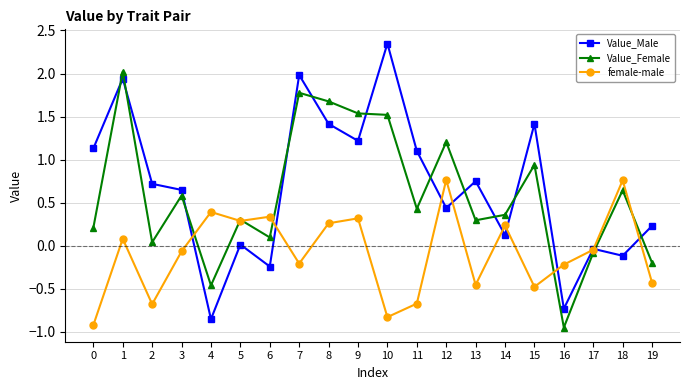

The Value_Male series shows 2.5 at 8. True or false?

False